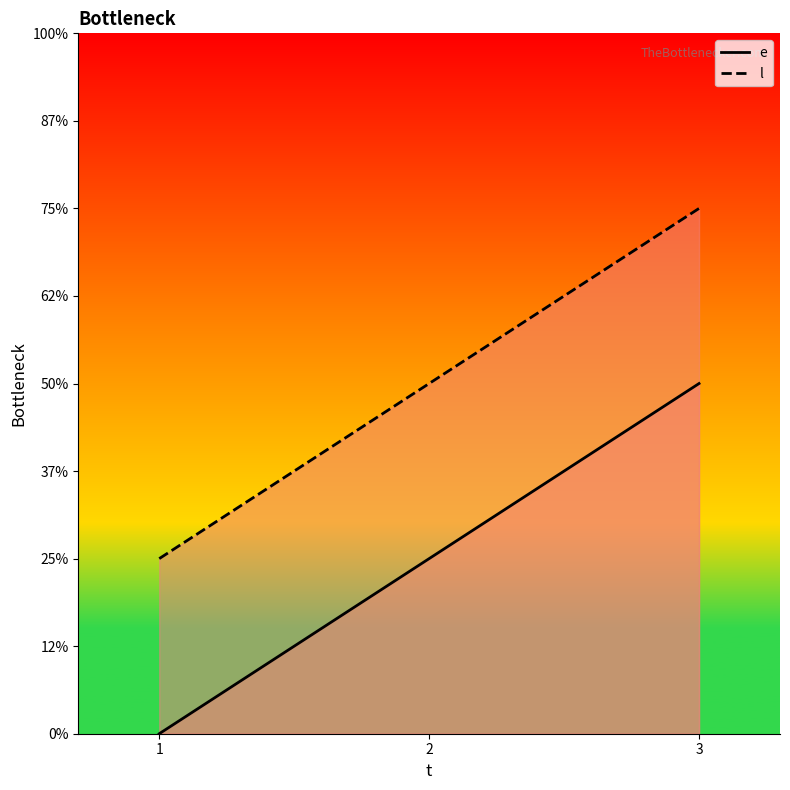

How many e values are between 0 and 10?

3